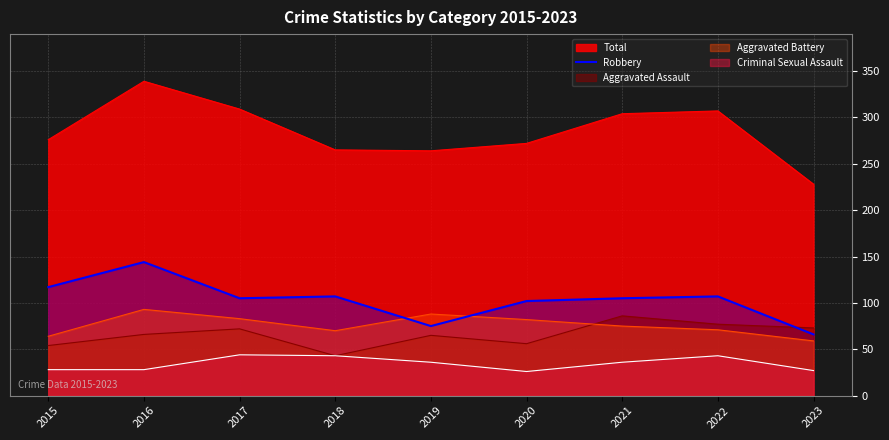

The Total series shows 68 at 2020. True or false?

False